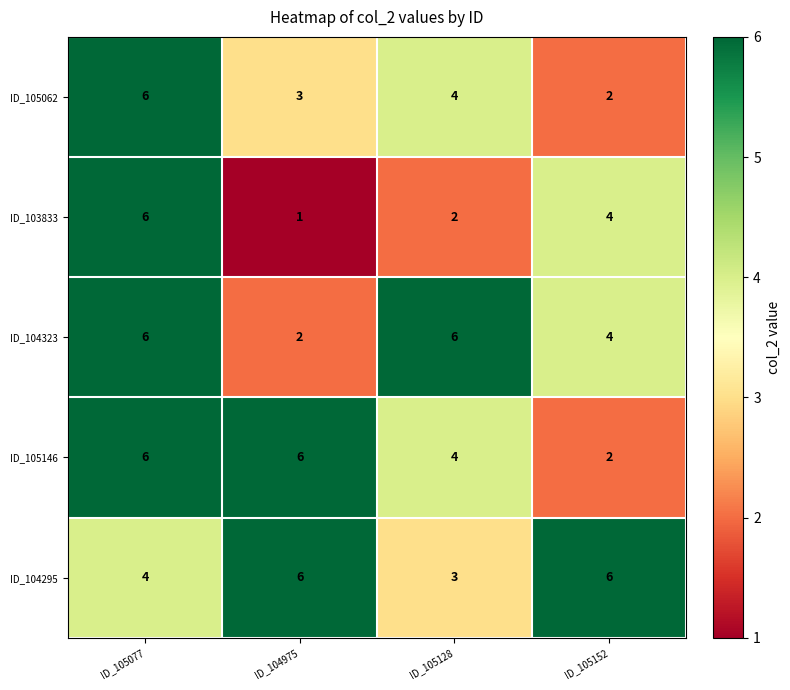

Reading left to right, list all the values displayed in this chart.

ID_105062: ID_105077=6	ID_104975=3	ID_105128=4	ID_105152=2
ID_103833: ID_105077=6	ID_104975=1	ID_105128=2	ID_105152=4
ID_104323: ID_105077=6	ID_104975=2	ID_105128=6	ID_105152=4
ID_105146: ID_105077=6	ID_104975=6	ID_105128=4	ID_105152=2
ID_104295: ID_105077=4	ID_104975=6	ID_105128=3	ID_105152=6